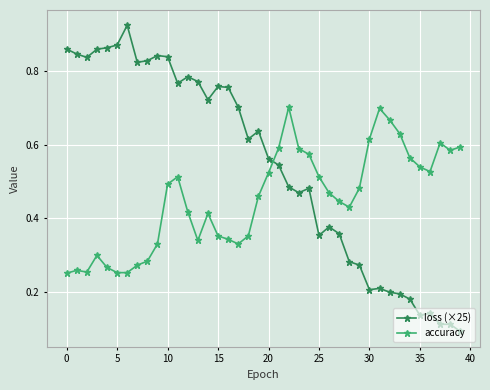

Which series has the widest spread of values?

loss (×25)